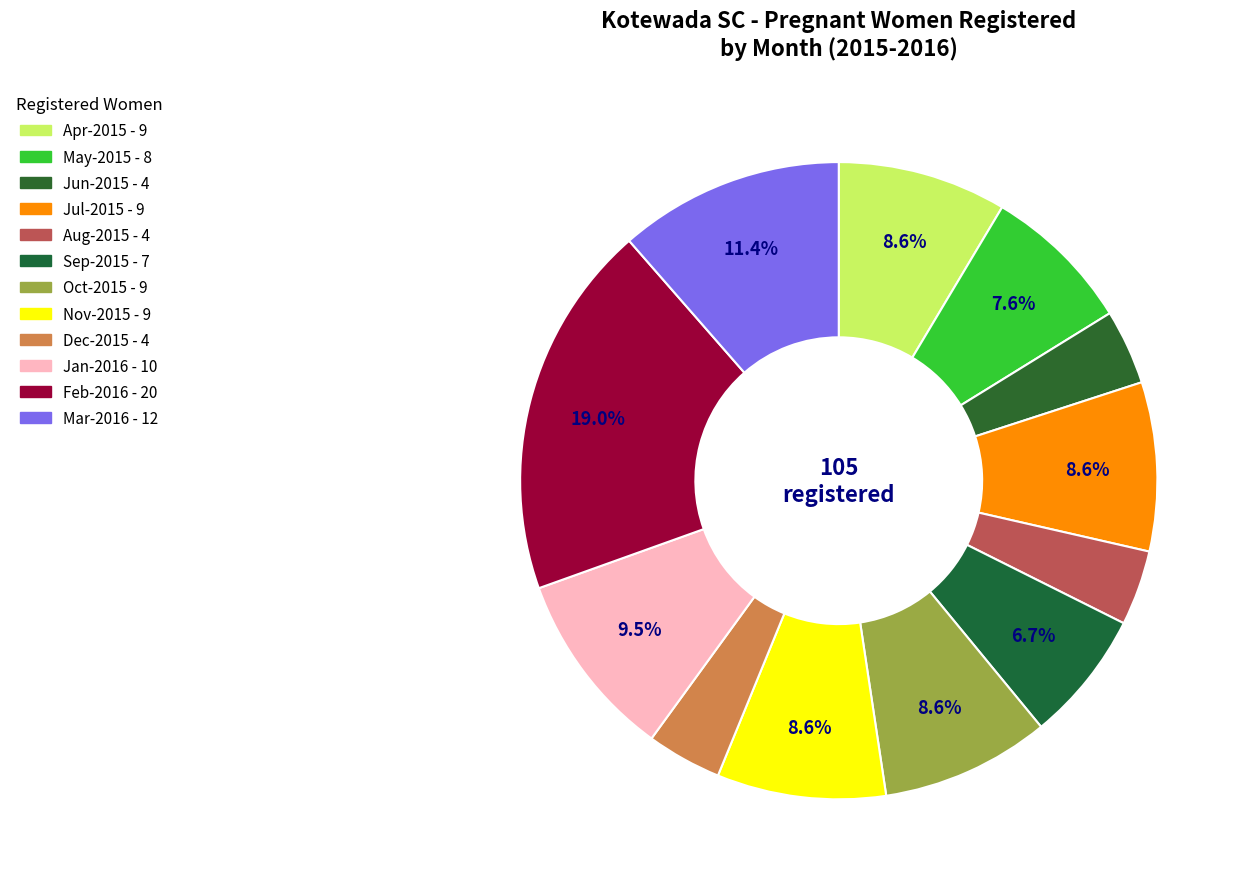

Count the number of slices in the pie.

12